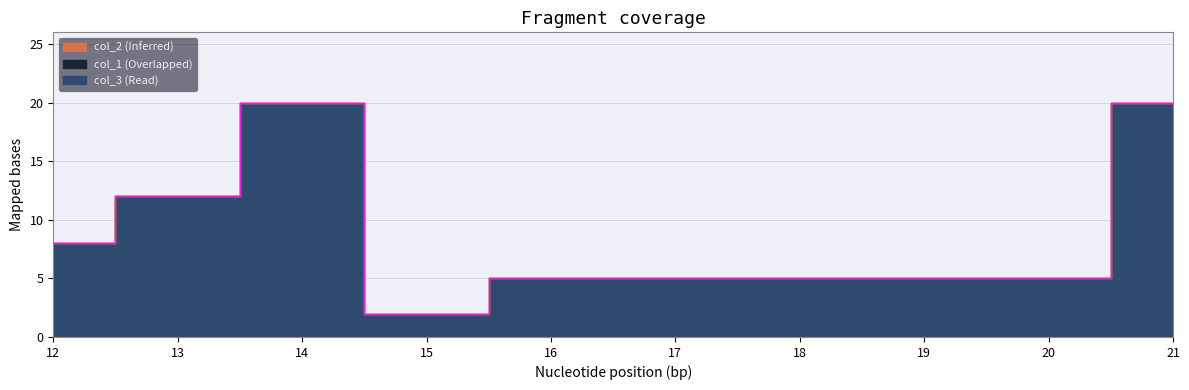

Read the col_3 value at 12, to the nearest 10.

10